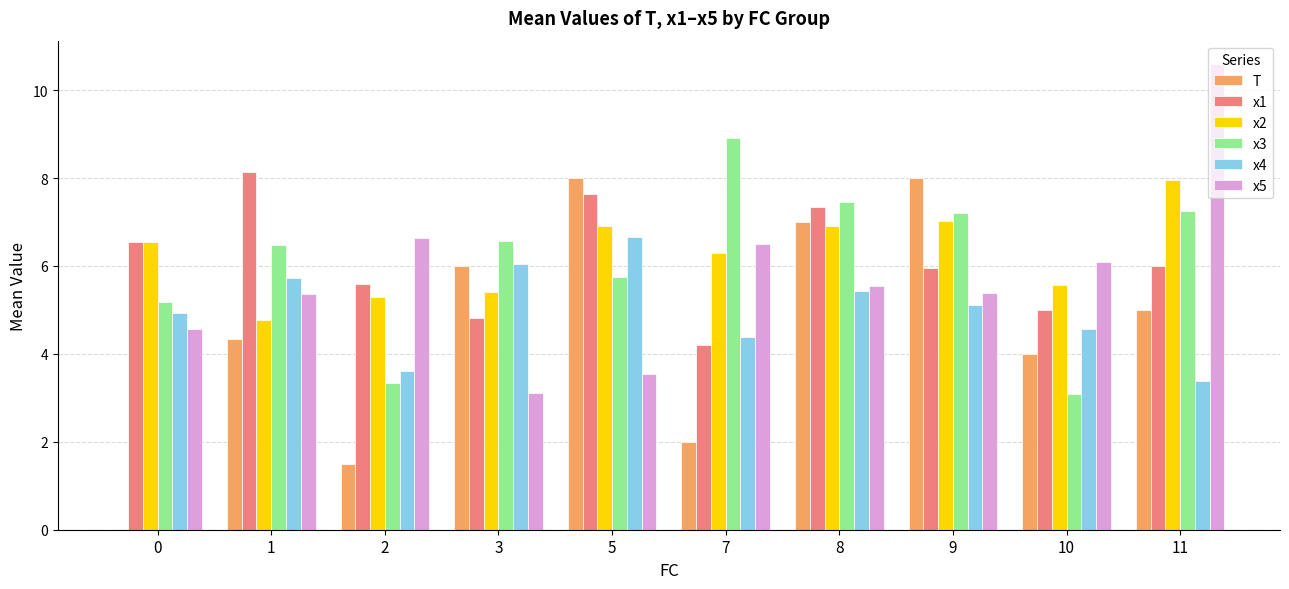

Which series has the largest total across all categories?

x2